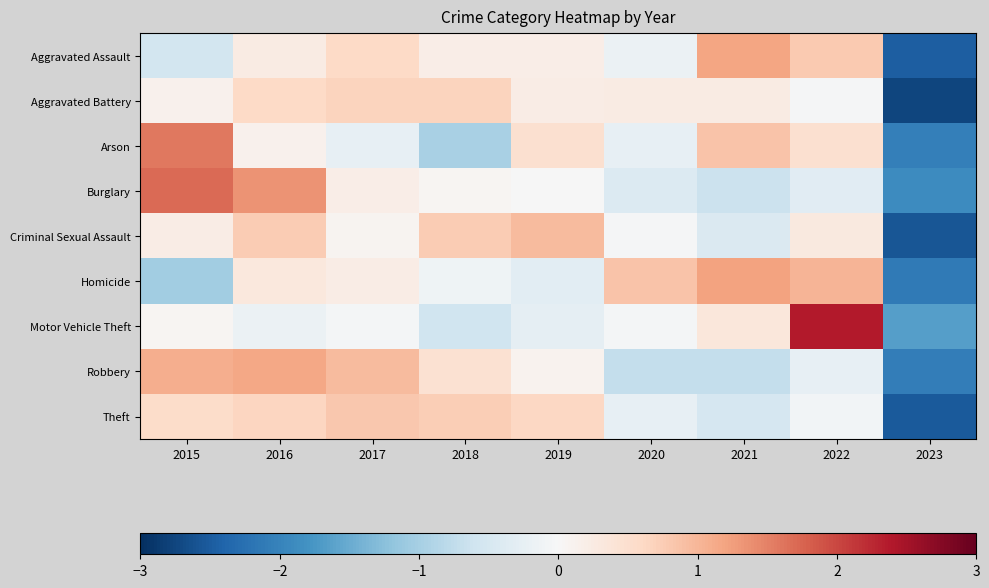

Reading right to left, what are all the values shown in this chart?

Aggravated Assault: 2023=-2.5	2022=0.8	2021=1.2	2020=-0.2	2019=0.2	2018=0.2	2017=0.6	2016=0.3	2015=-0.6
Aggravated Battery: 2023=-2.7	2022=-0.0	2021=0.3	2020=0.2	2019=0.2	2018=0.7	2017=0.7	2016=0.6	2015=0.1
Arson: 2023=-2.1	2022=0.5	2021=0.8	2020=-0.2	2019=0.5	2018=-1.0	2017=-0.2	2016=0.1	2015=1.6
Burglary: 2023=-1.9	2022=-0.3	2021=-0.6	2020=-0.4	2019=-0.0	2018=0.1	2017=0.2	2016=1.4	2015=1.7
Criminal Sexual Assault: 2023=-2.6	2022=0.3	2021=-0.4	2020=-0.0	2019=1.0	2018=0.8	2017=0.1	2016=0.8	2015=0.2
Homicide: 2023=-2.1	2022=1.0	2021=1.2	2020=0.8	2019=-0.3	2018=-0.1	2017=0.2	2016=0.3	2015=-1.0
Motor Vehicle Theft: 2023=-1.6	2022=2.4	2021=0.3	2020=-0.0	2019=-0.3	2018=-0.6	2017=-0.1	2016=-0.2	2015=0.1
Robbery: 2023=-2.1	2022=-0.2	2021=-0.7	2020=-0.7	2019=0.1	2018=0.4	2017=0.9	2016=1.2	2015=1.1
Theft: 2023=-2.5	2022=-0.1	2021=-0.5	2020=-0.3	2019=0.6	2018=0.7	2017=0.8	2016=0.6	2015=0.6